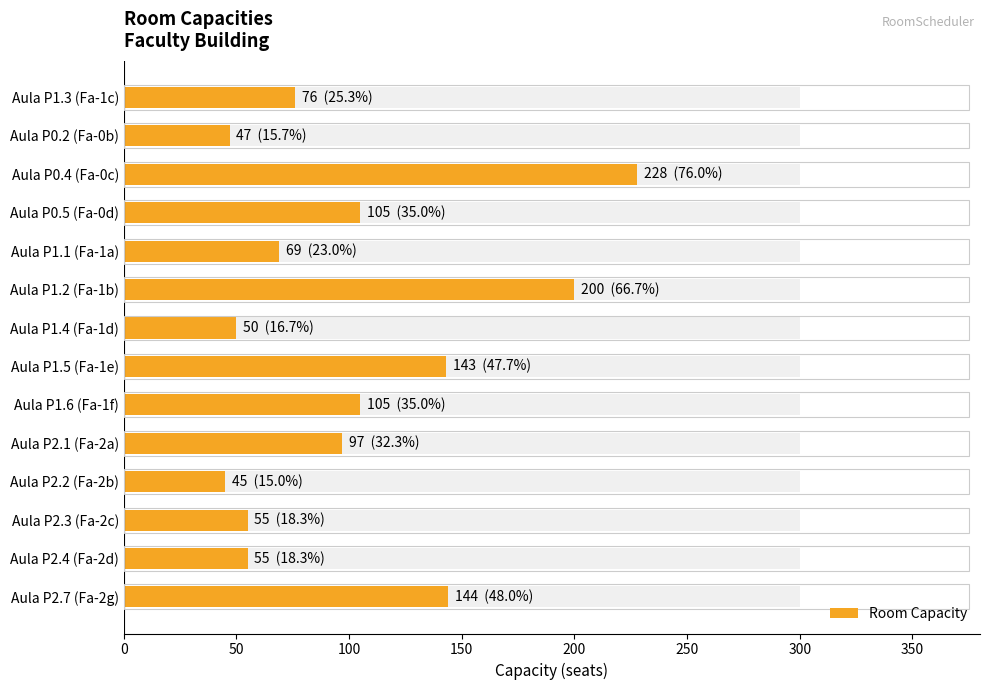

The chart shows a value of 200 at Aula P1.2 (Fa-1b). True or false?

True